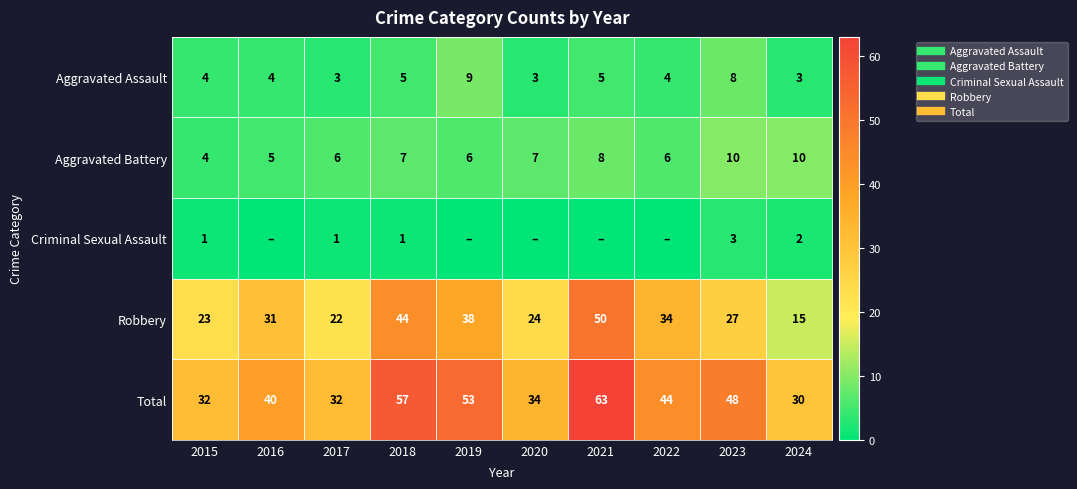

How many positive values does the Criminal Sexual Assault series have?

5